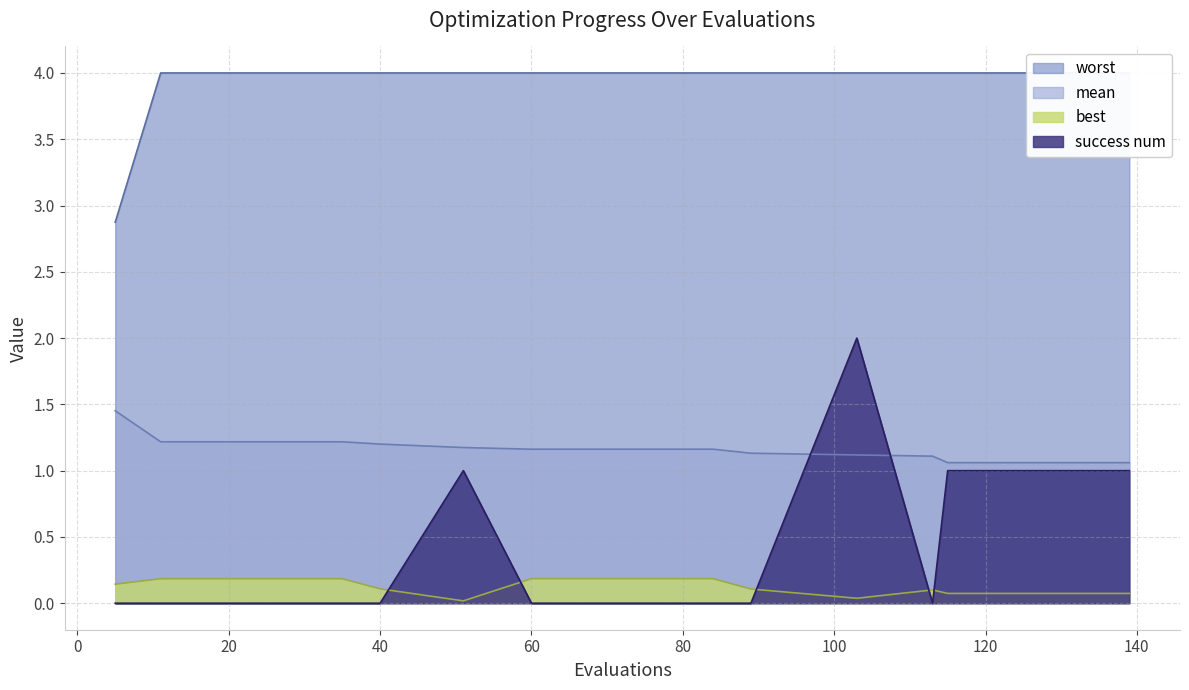

Rank the series by their maximum value, from lowest to highest.

best, mean, success num, worst